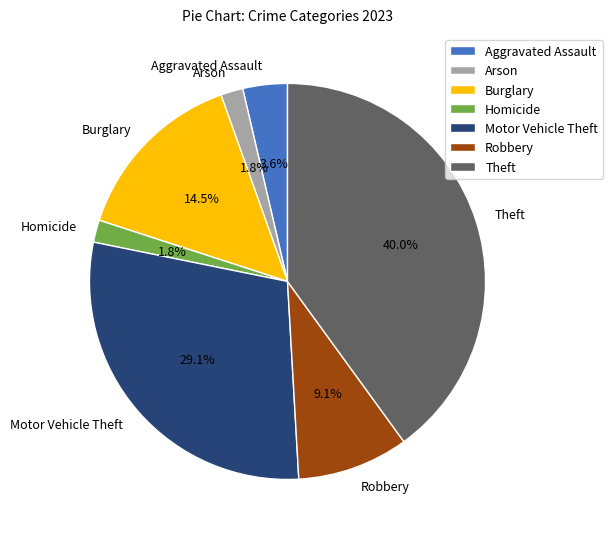

What is the largest slice in the pie chart?

Theft